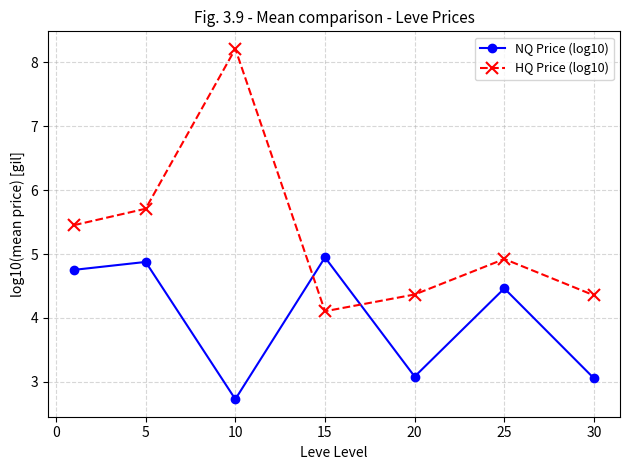

How many interior local peaks does the HQ Price (log10) series have?

2